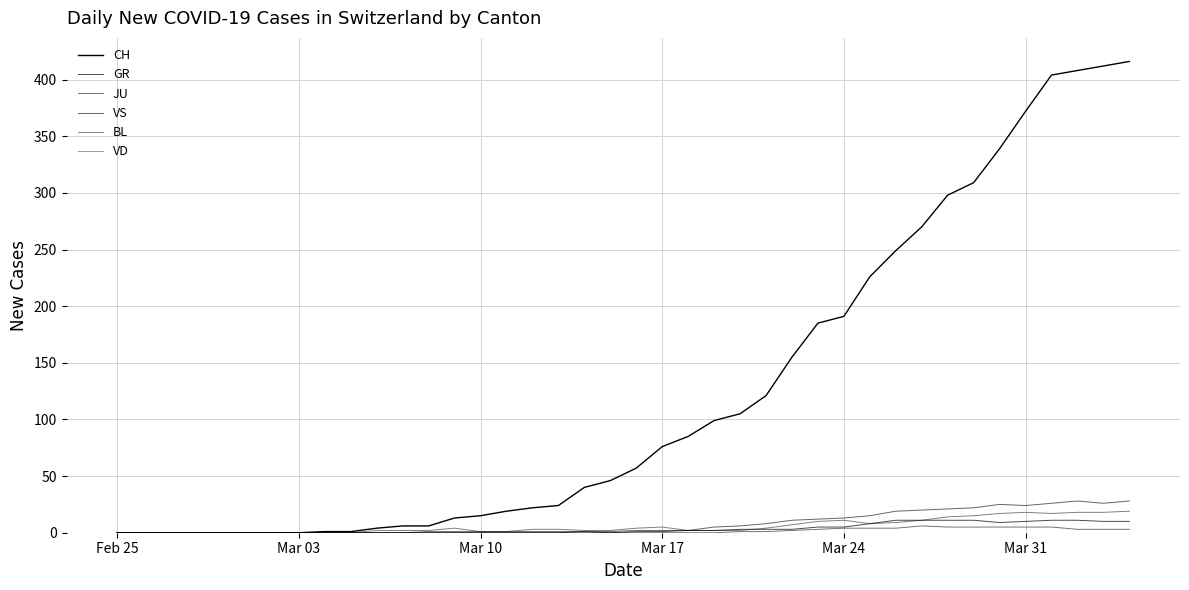

Reading left to right, what are all the values shown in this chart?

CH: 0	0	0	0	0	0	0	0	1	1	4	6	6	13	15	19	22	24	40	46	57	76	85	99	105	121	155	185	191	226	249	270	298	309	339	372	404	408	412	416
GR: 0	0	0	0	0	0	0	0	0	0	0	0	0	0	0	0	0	0	1	0	1	1	2	2	3	3	3	5	5	8	11	11	11	11	9	10	11	11	10	10
JU: 0	0	0	0	0	0	0	0	0	0	0	0	0	0	0	0	0	0	0	0	0	0	0	0	1	1	2	3	4	4	4	6	5	5	5	5	5	3	3	3
VS: 0	0	0	0	0	0	0	0	0	0	0	0	1	1	1	1	1	1	1	1	2	2	2	5	6	8	11	12	13	15	19	20	21	22	25	24	26	28	26	28
BL: 0	0	0	0	0	0	0	0	0	0	2	2	2	4	1	1	3	3	2	2	4	5	2	2	2	4	7	10	11	8	9	11	14	15	17	18	17	18	18	19
VD: 0	0	0	0	0	0	0	0	0	0	0	0	0	0	0	0	0	0	0	0	0	0	0	0	0	0	0	0	0	0	0	0	0	0	0	0	0	0	0	0